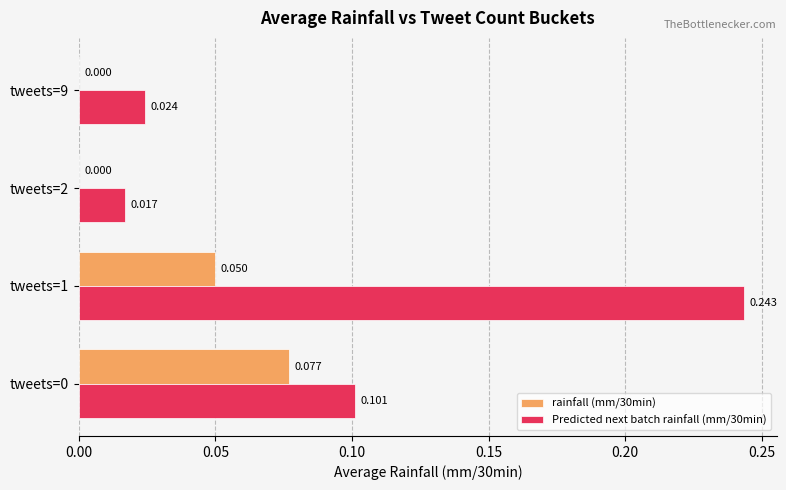

Is the value of rainfall (mm/30min) at tweets=9 greater than the value of Predicted next batch rainfall (mm/30min) at tweets=1?

No